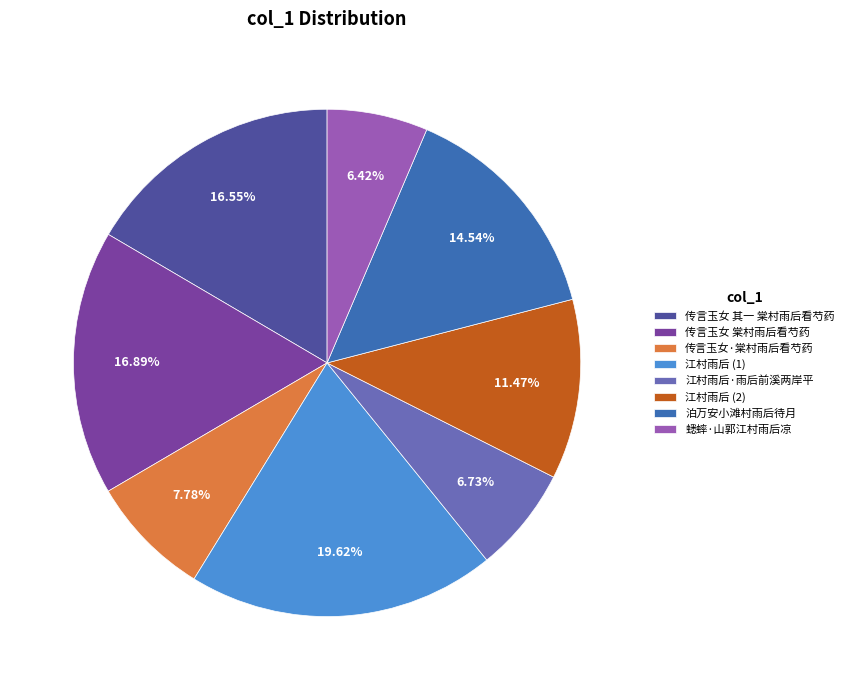

To the nearest percent, what portion does 传言玉女·棠村雨后看芍药 represent?

8%